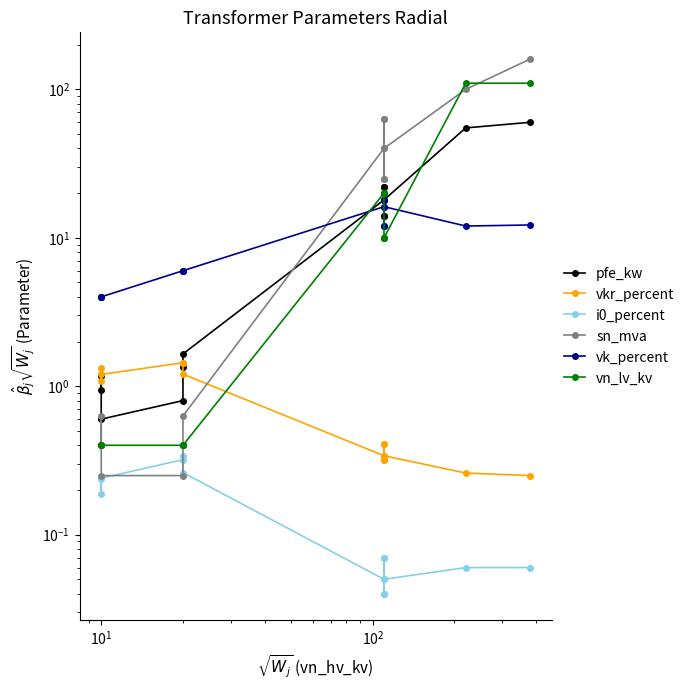

What is the highest value of the pfe_kw series?

60.0